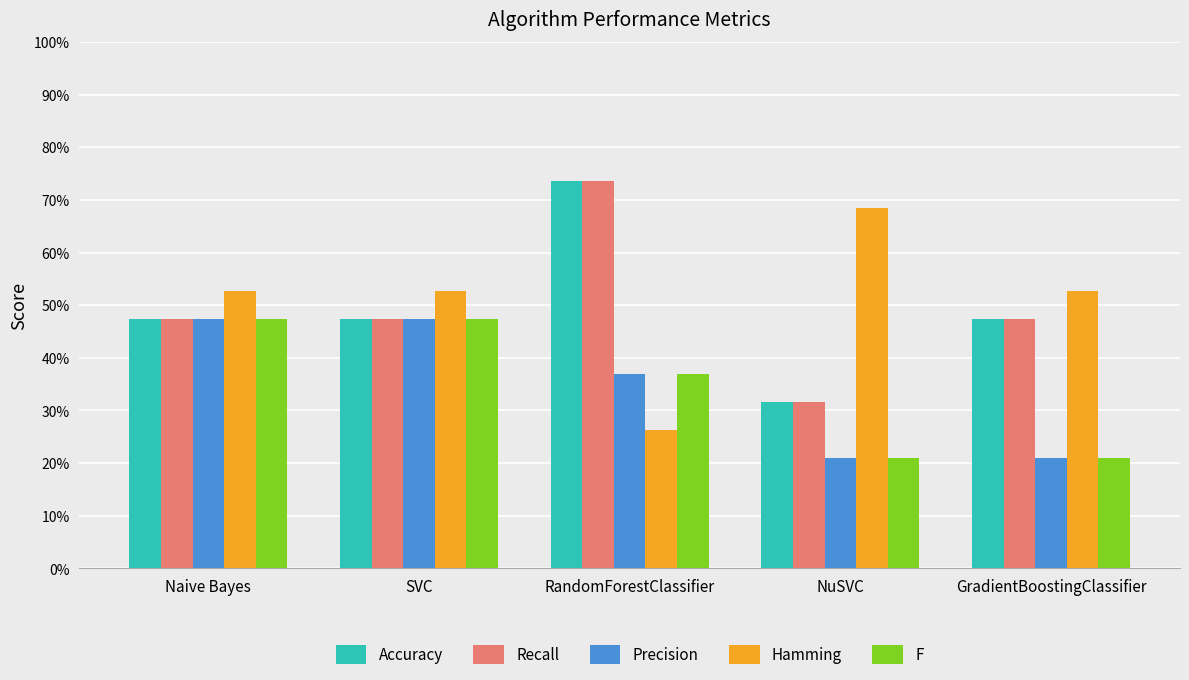

At which label is Accuracy closest to 0?

NuSVC